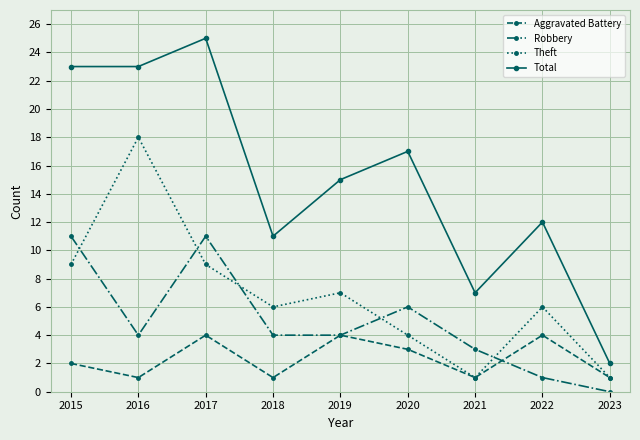

True or false: Aggravated Battery has more than 1 points higher than both neighbors.

True